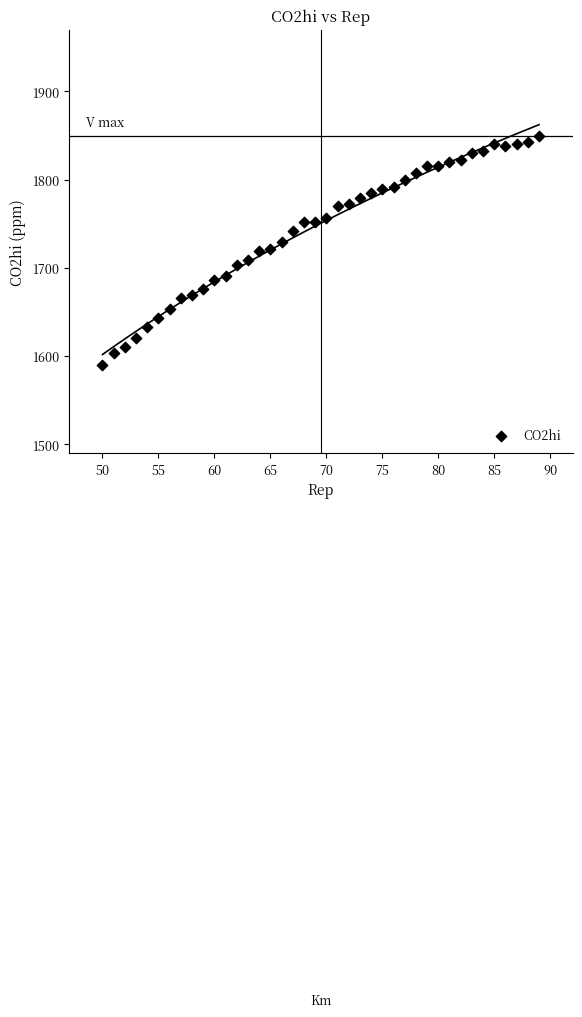

What is the range of Y values (max minus min)?

259.9